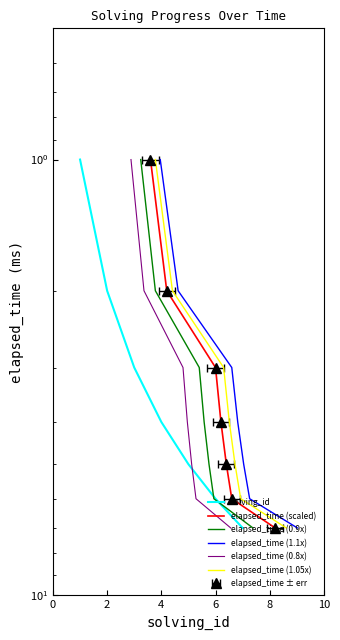

Which series changed the most between 6 and 10?

solving_id